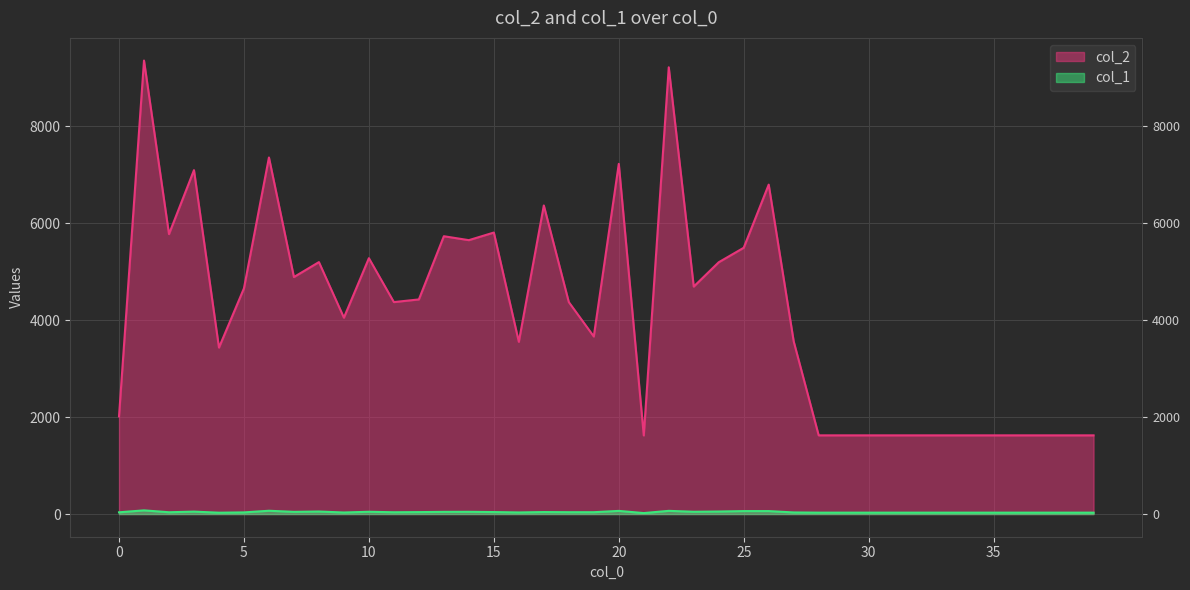

What is the minimum value shown in the chart?

20